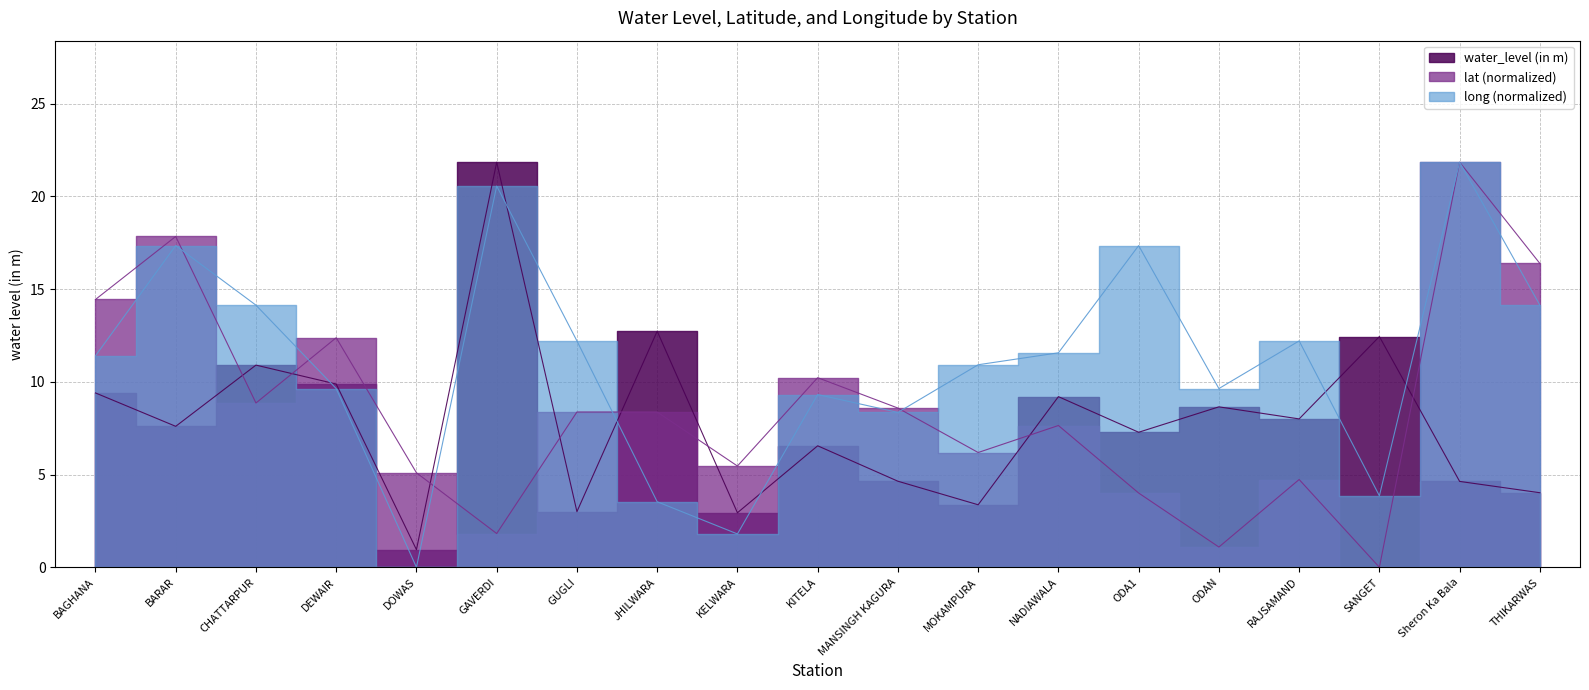

How many data points in long are above 11?

10